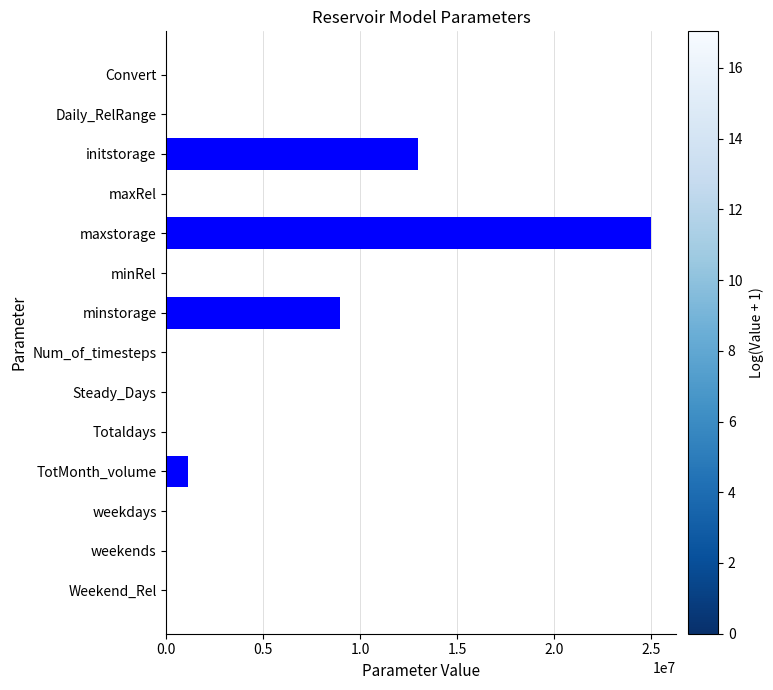

How many series are shown in this chart?

1